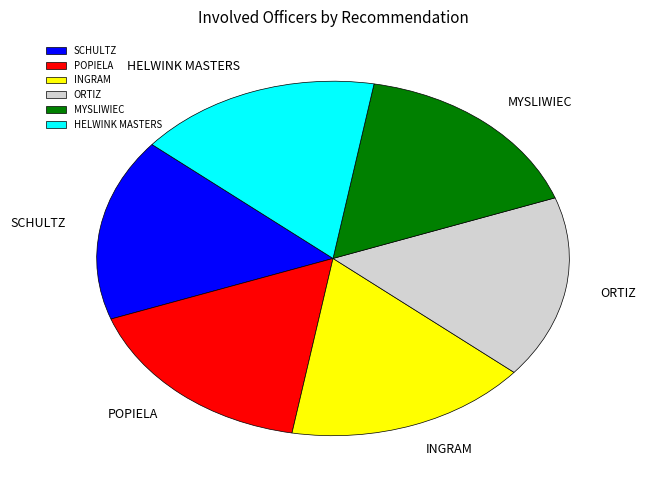

What is the ratio of the value at POPIELA to the value at HELWINK MASTERS?

1.0